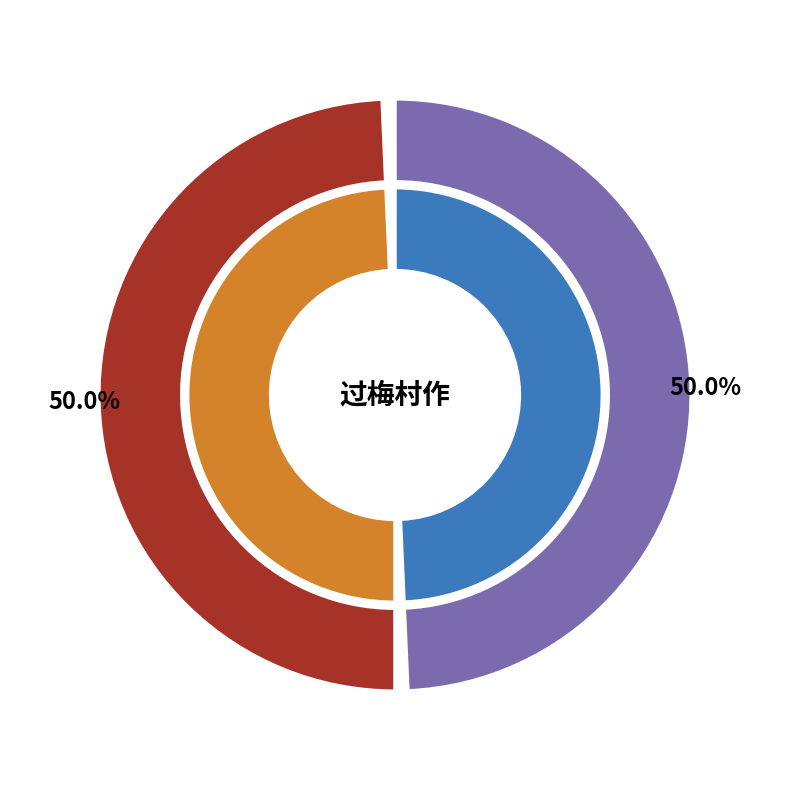

Rank the categories by value from lowest to highest.

过梅村作 其一, 过梅村作 其二